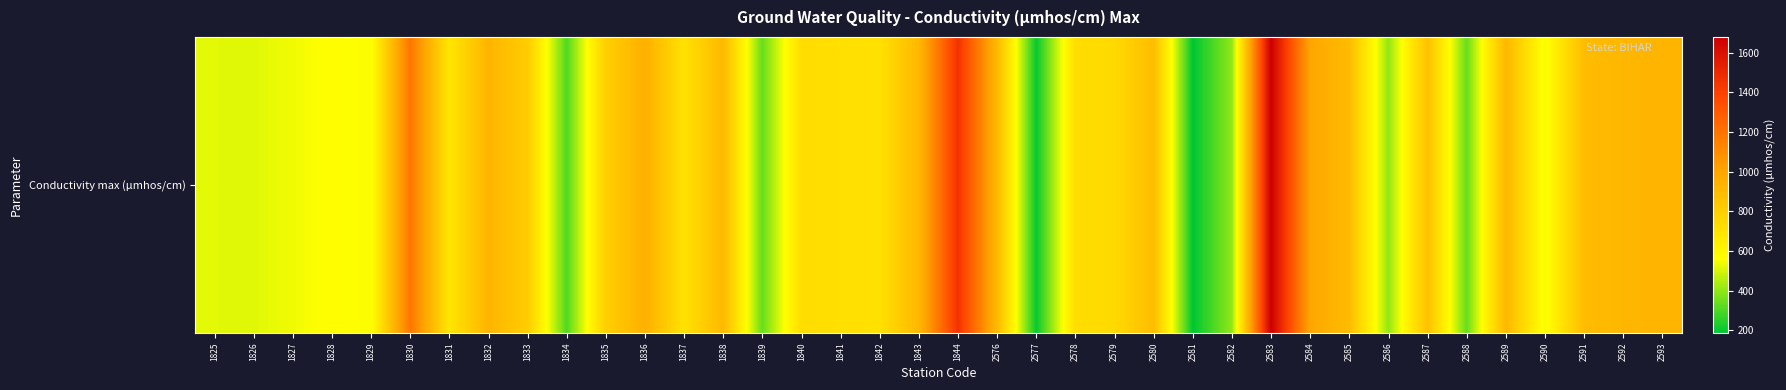

What is the maximum value shown in the chart?

1680